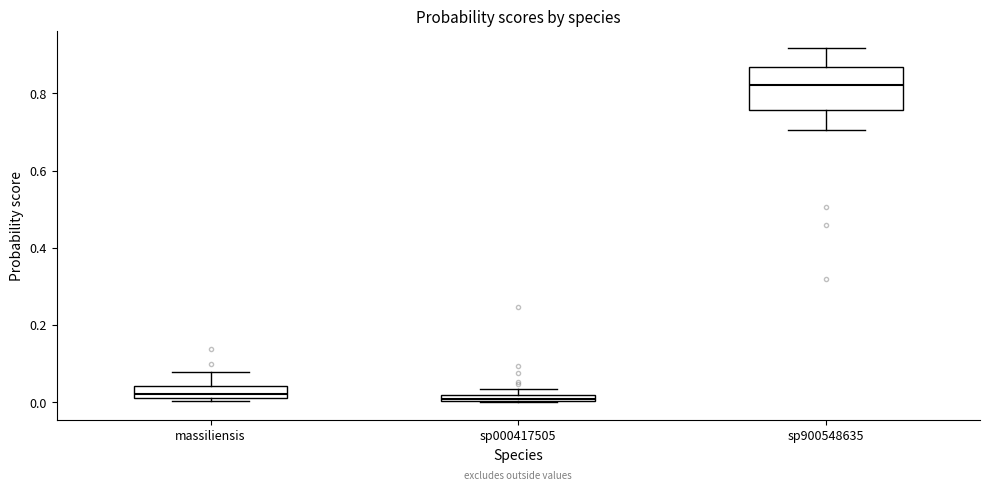

Where does the upper whisker of the box for sp900548635 end on the y-axis? The values are not printed on the chart, so give them approximately, as read against the axis.

0.92